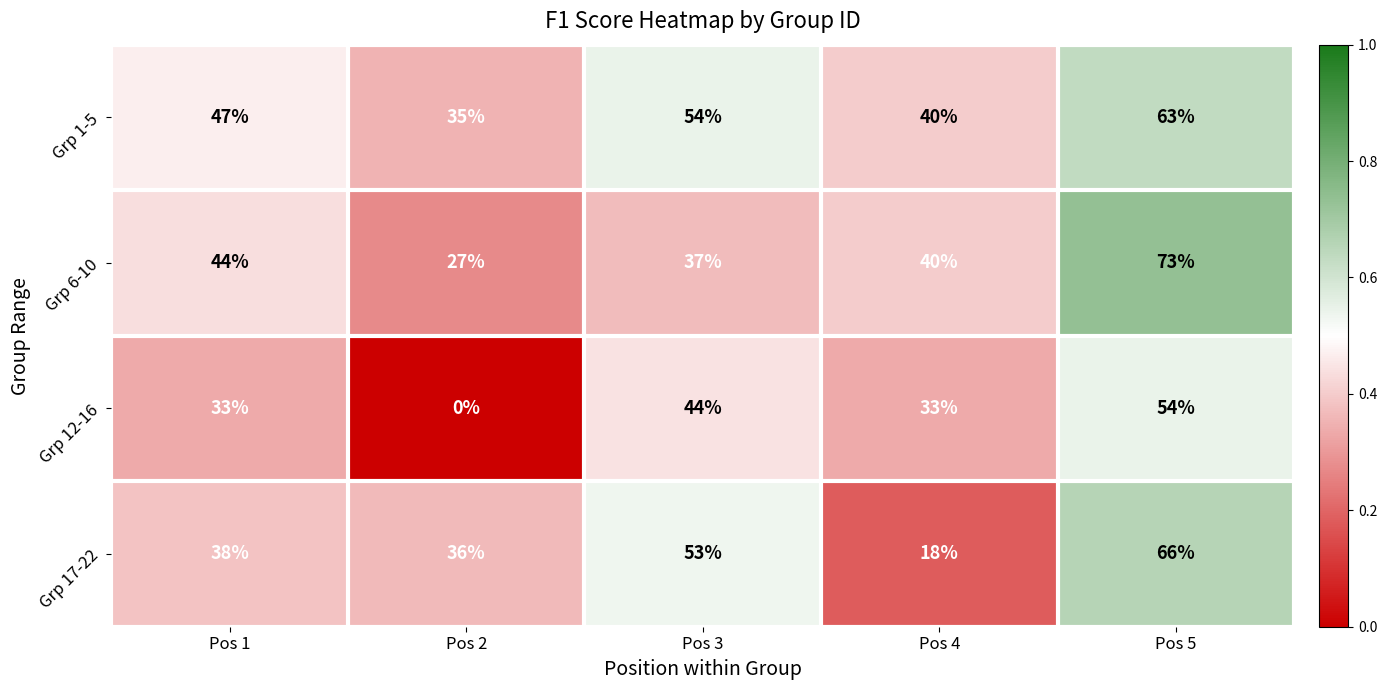

Is the value of Grp 6-10 at Pos 4 greater than the value of Grp 17-22 at Pos 5?

No